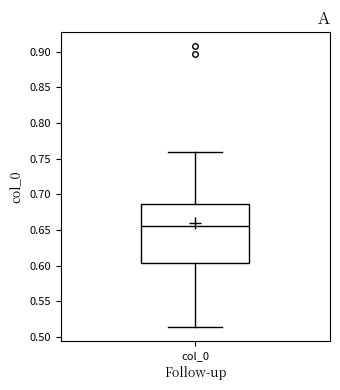

Transcribe this box plot: give where the median line is, the range the box spans, and where the two whiskers end, as read against the y-axis. The values are not printed on the chart, so give them approximately, as read against the axis.

median 0.655, box 0.605 to 0.685, whiskers 0.515 to 0.760